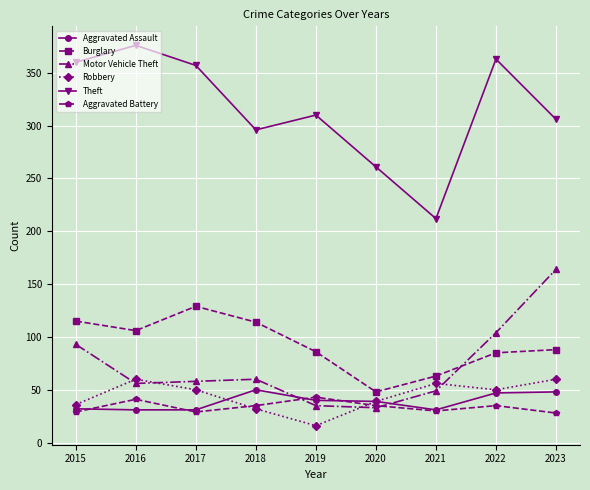

Rank the series at 2016 from lowest to highest value.

Aggravated Assault, Aggravated Battery, Motor Vehicle Theft, Robbery, Burglary, Theft